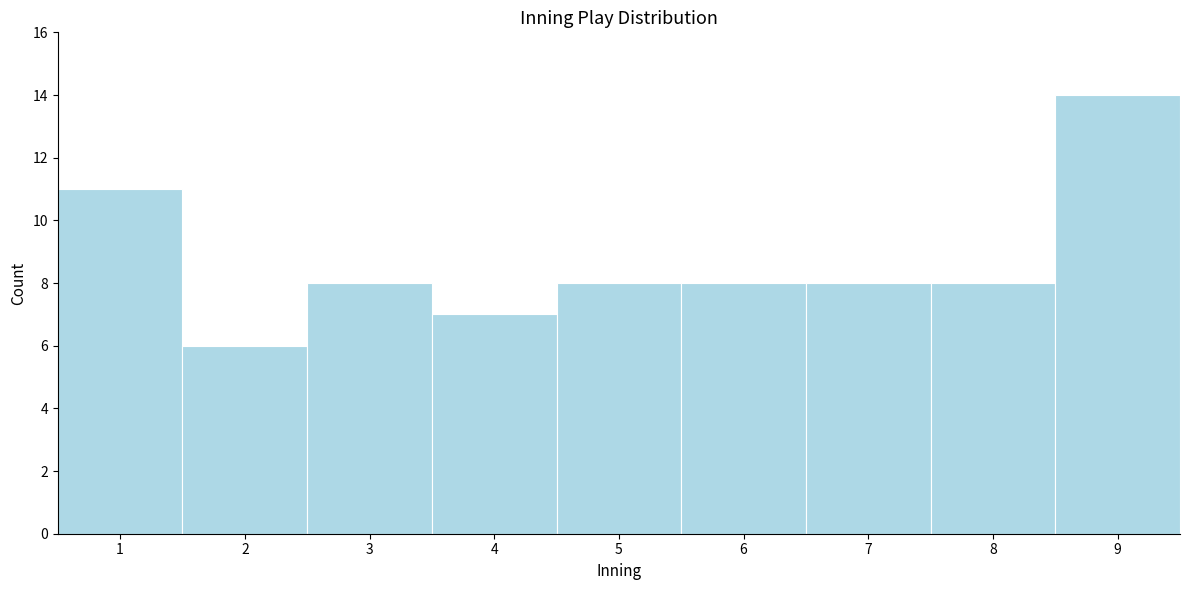

How tall is the bar that spans 3.5 to 4.5 on the x-axis? The values are not printed on the chart, so give them approximately, as read against the axis.

7